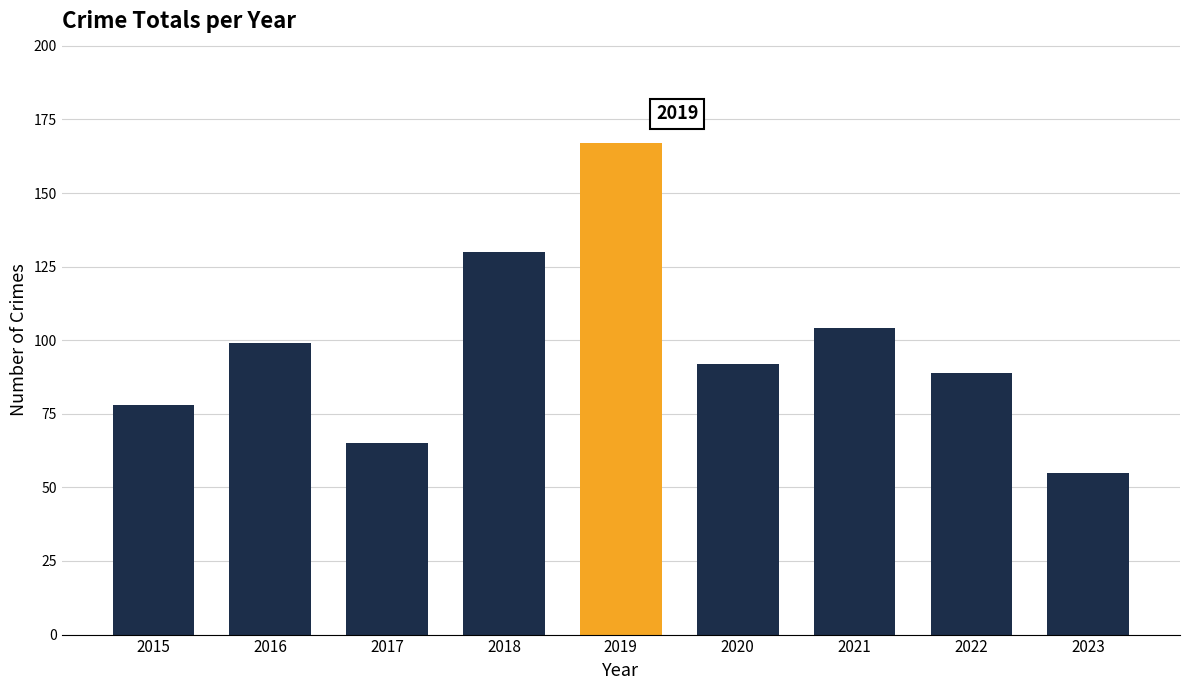

How many distinct data groups are displayed?

1